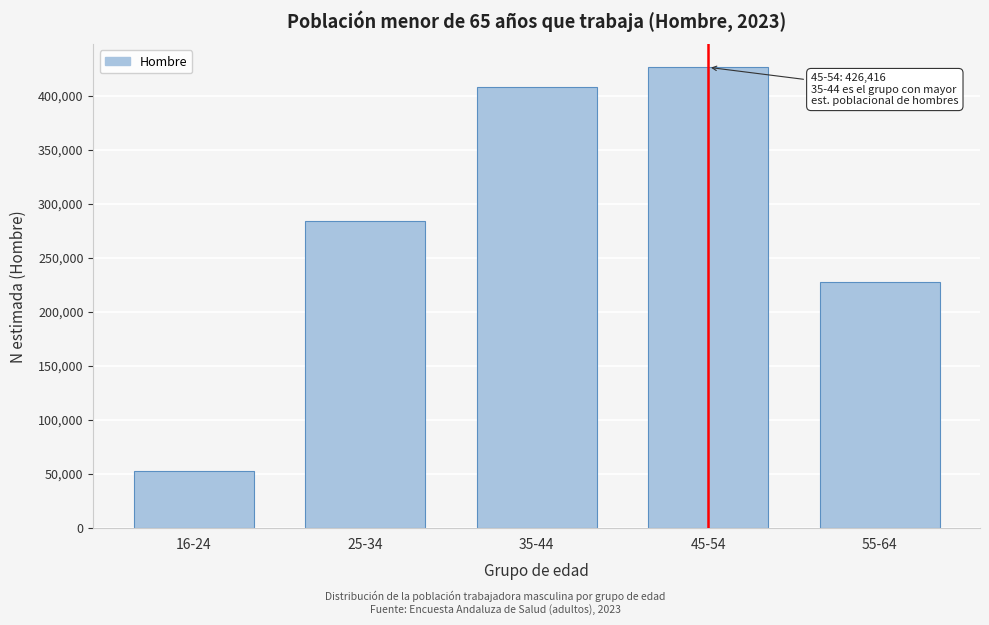

Reading left to right, extract all data points from this chart.

52600	284006	408355	426416	227382